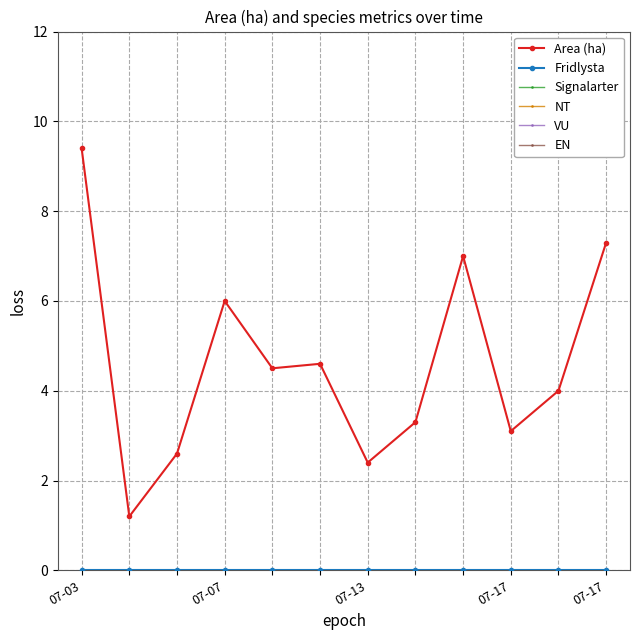

True or false: Signalarter and Area (ha) cross at least once.

False